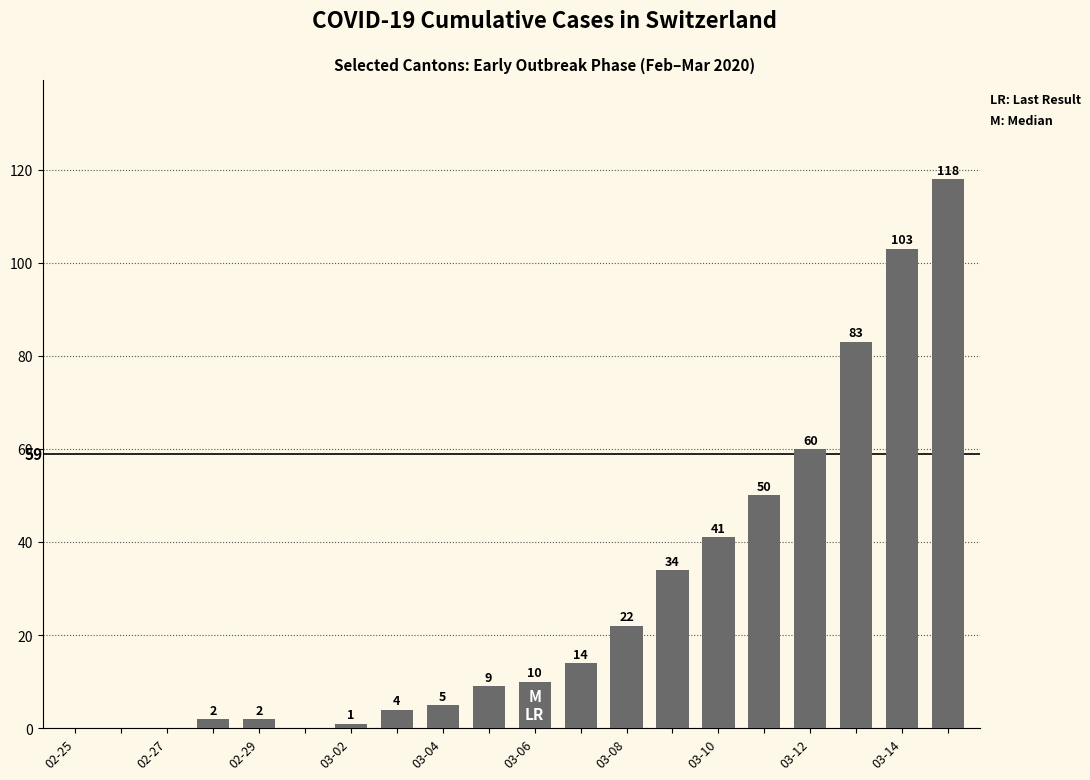

What is the sum of all values?

558